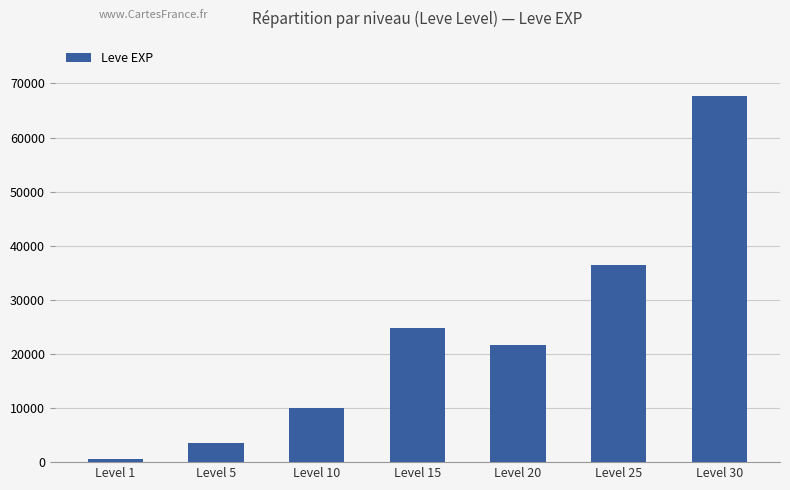

How many values are below 21600?

3